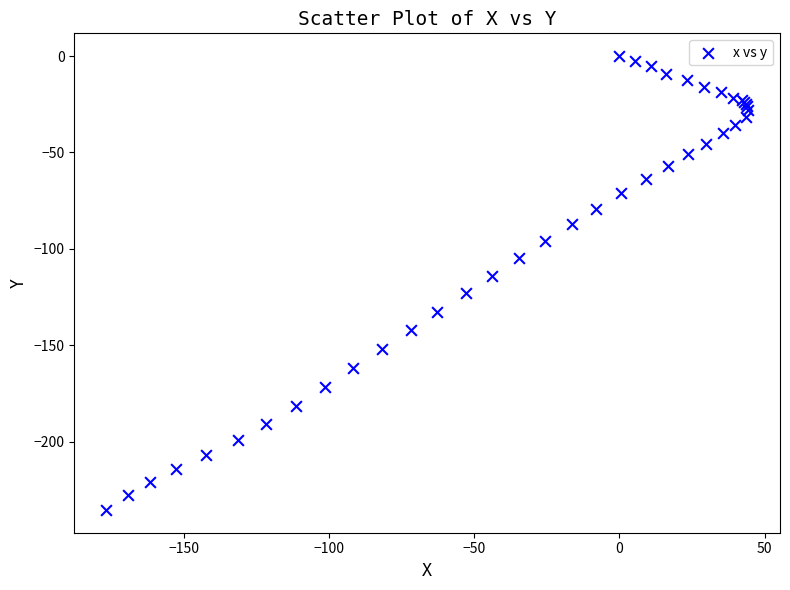

What Y value in the scatter plot is closest to -117?

-114.0